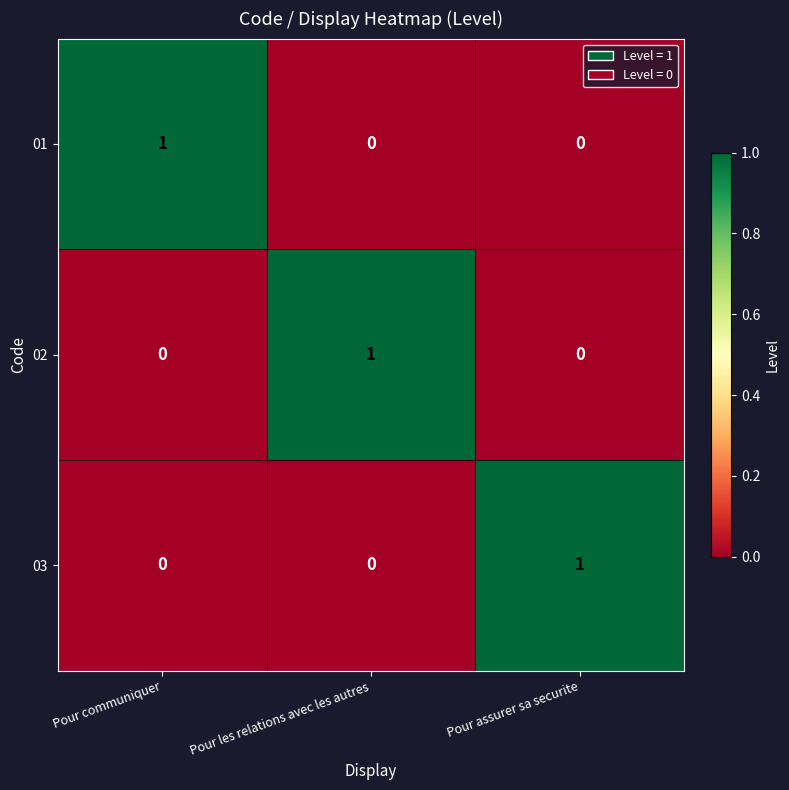

How many 01 values are between 0 and 1?

3